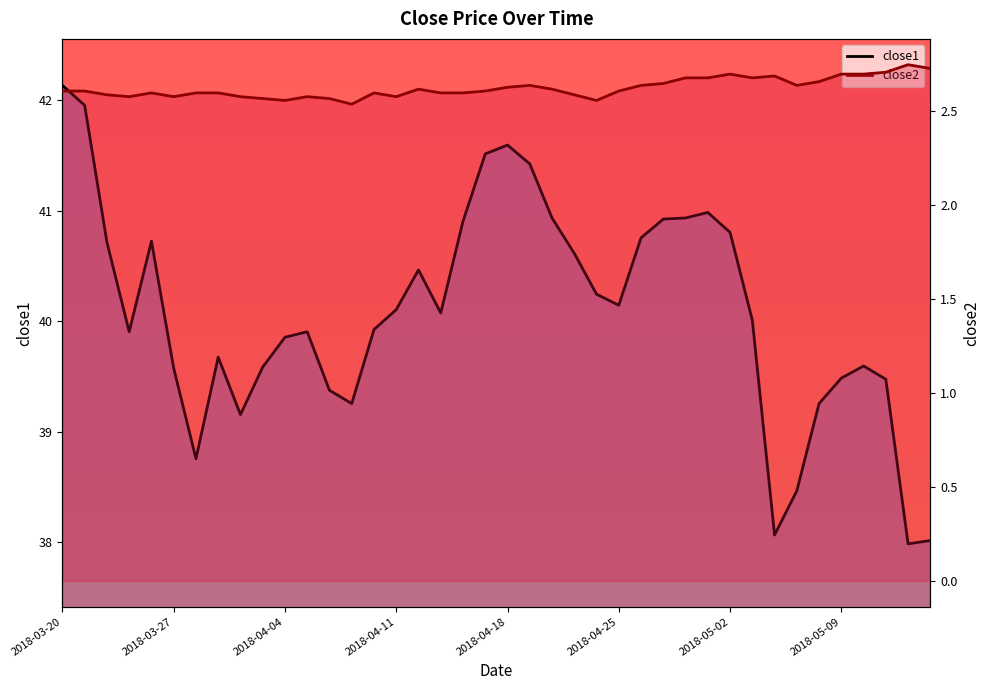

What is the maximum value for close2?

2.7